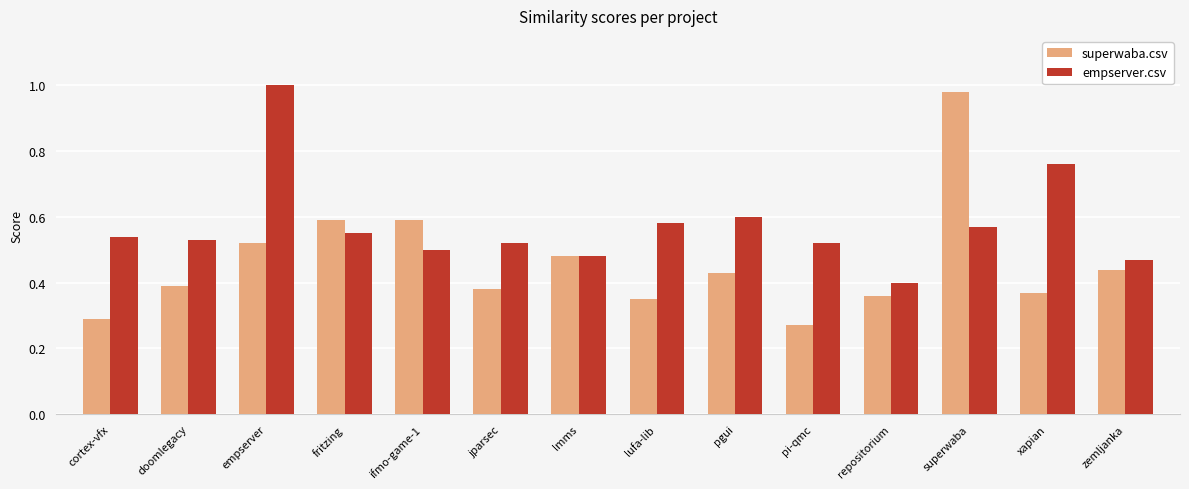

What is the sum of all superwaba.csv values?

6.4